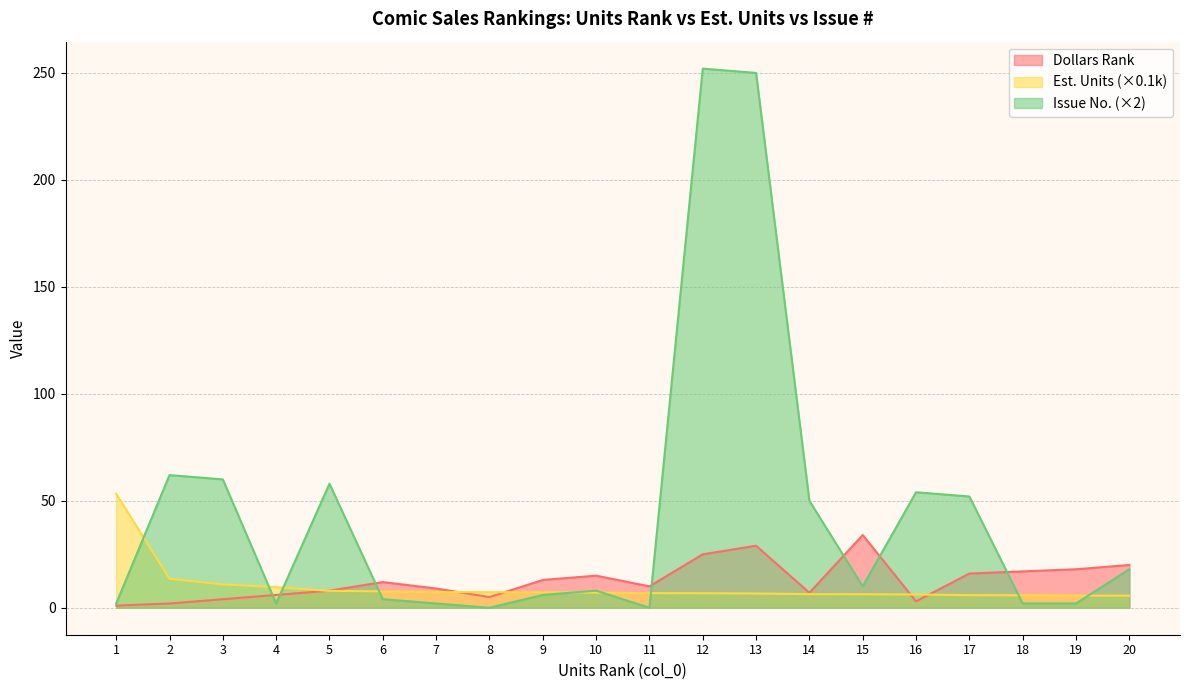

The value of Issue at 10 is 3.0. True or false?

False